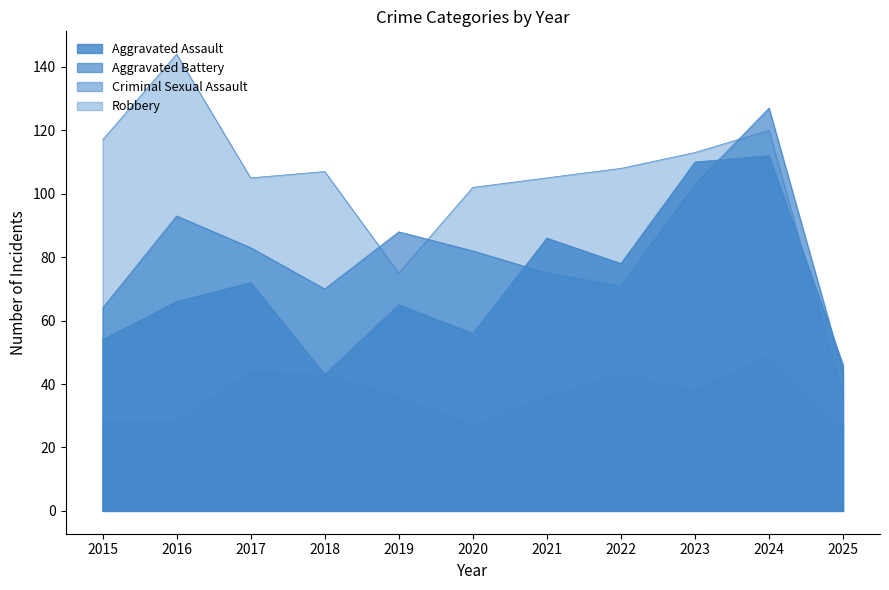

What is the difference between the Robbery values at 2025 and 2015?

81